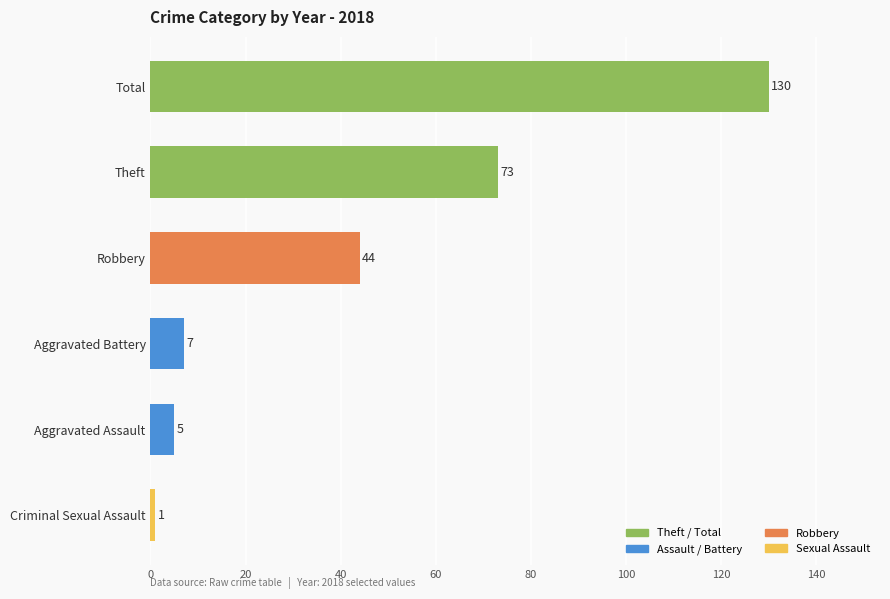

How many categories are shown in the chart?

6